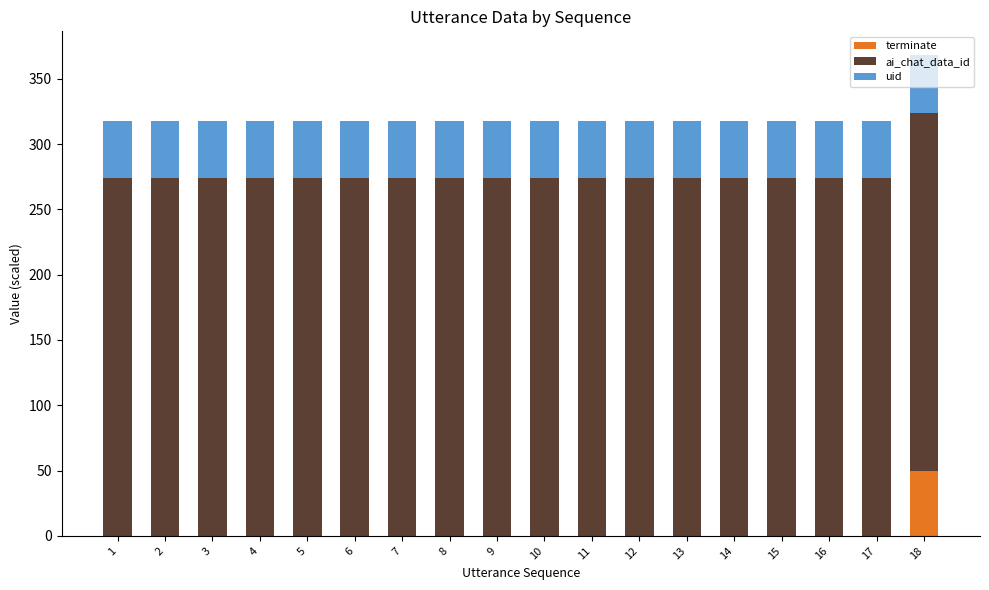

What is the sum of all terminate values?

50.0